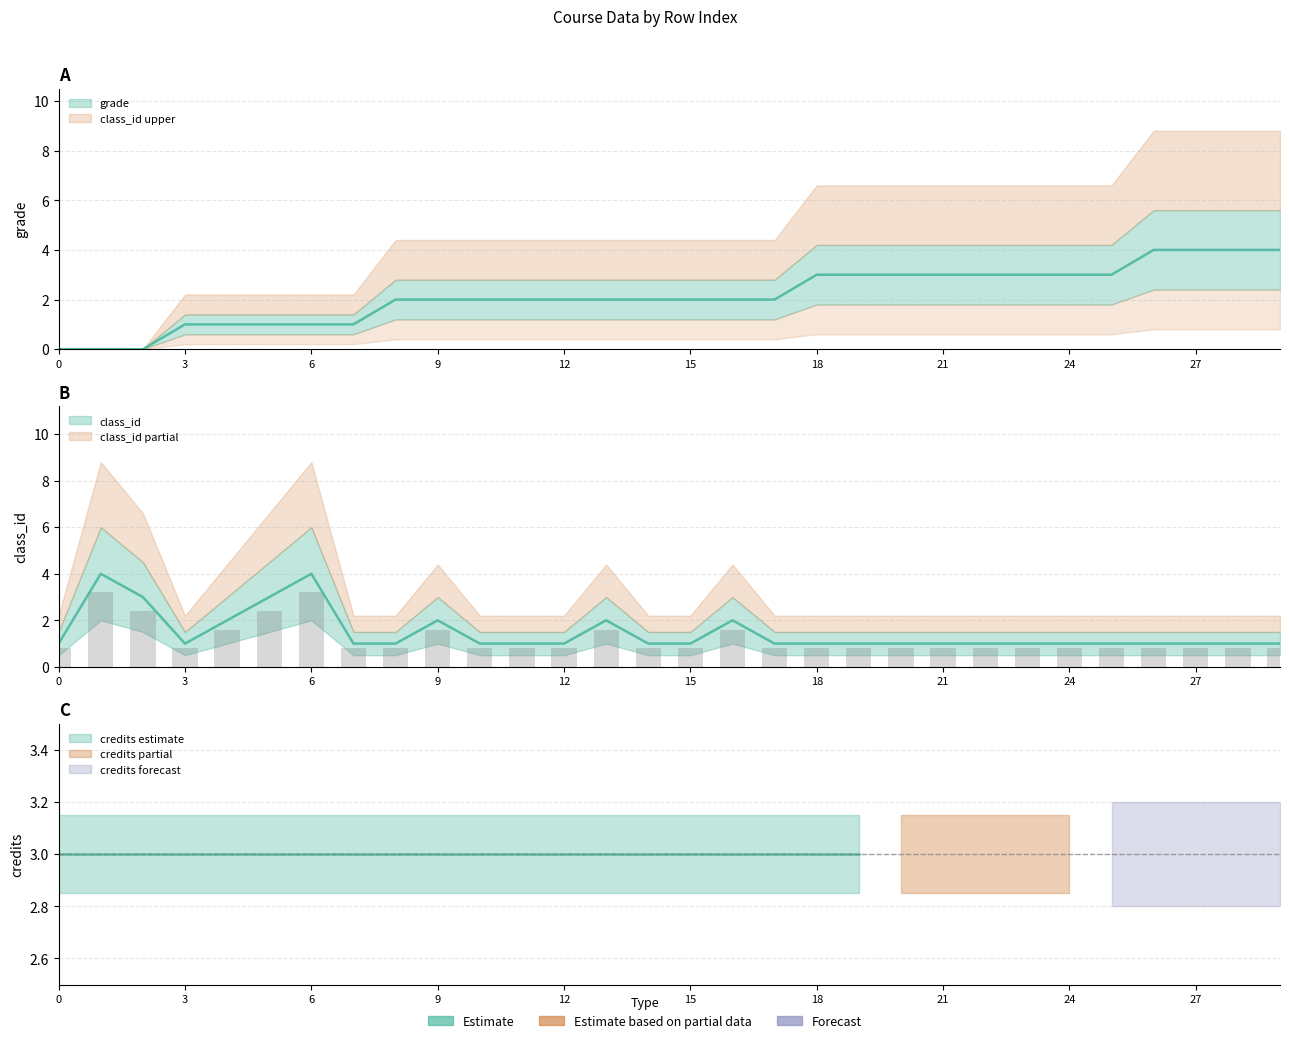

Reading left to right, transcribe all the data shown in this chart.

grade: 0	0	0	1	1	1	1	1	2	2	2	2	2	2	2	2	2	2	3	3	3	3	3	3	3	3	4	4	4	4
class_id: 1	4	3	1	2	3	4	1	1	2	1	1	1	2	1	1	2	1	1	1	1	1	1	1	1	1	1	1	1	1